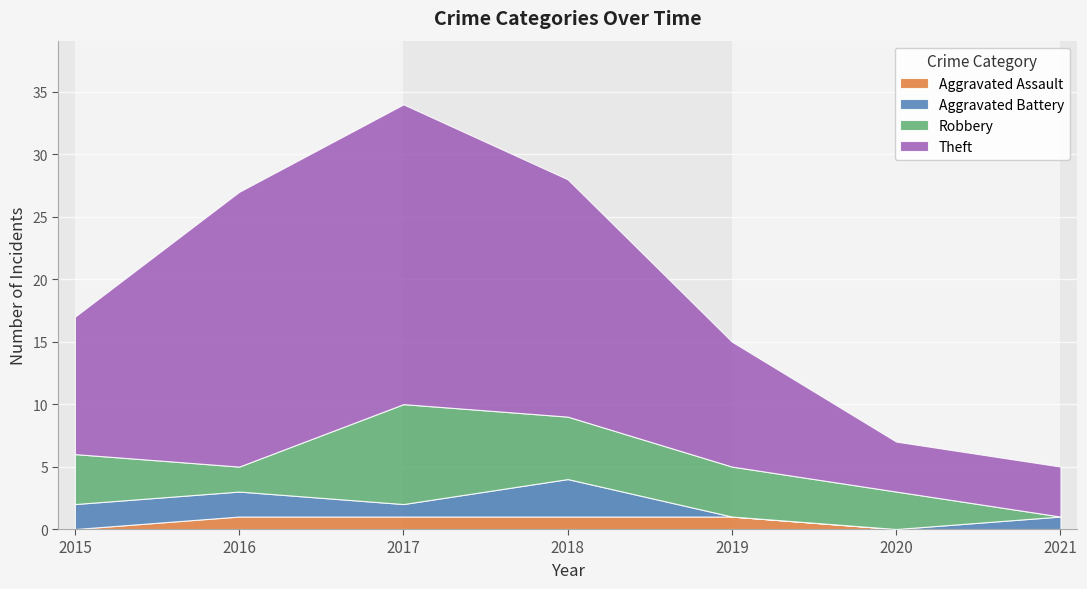

Which has a higher value, 2017 or 2020?

2017